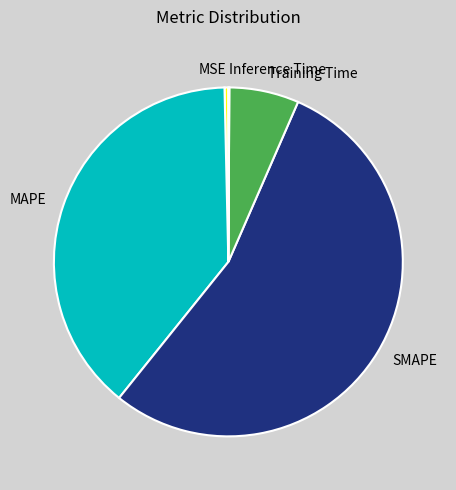

Combined, do Training Time and MAPE account for over 50%?

No